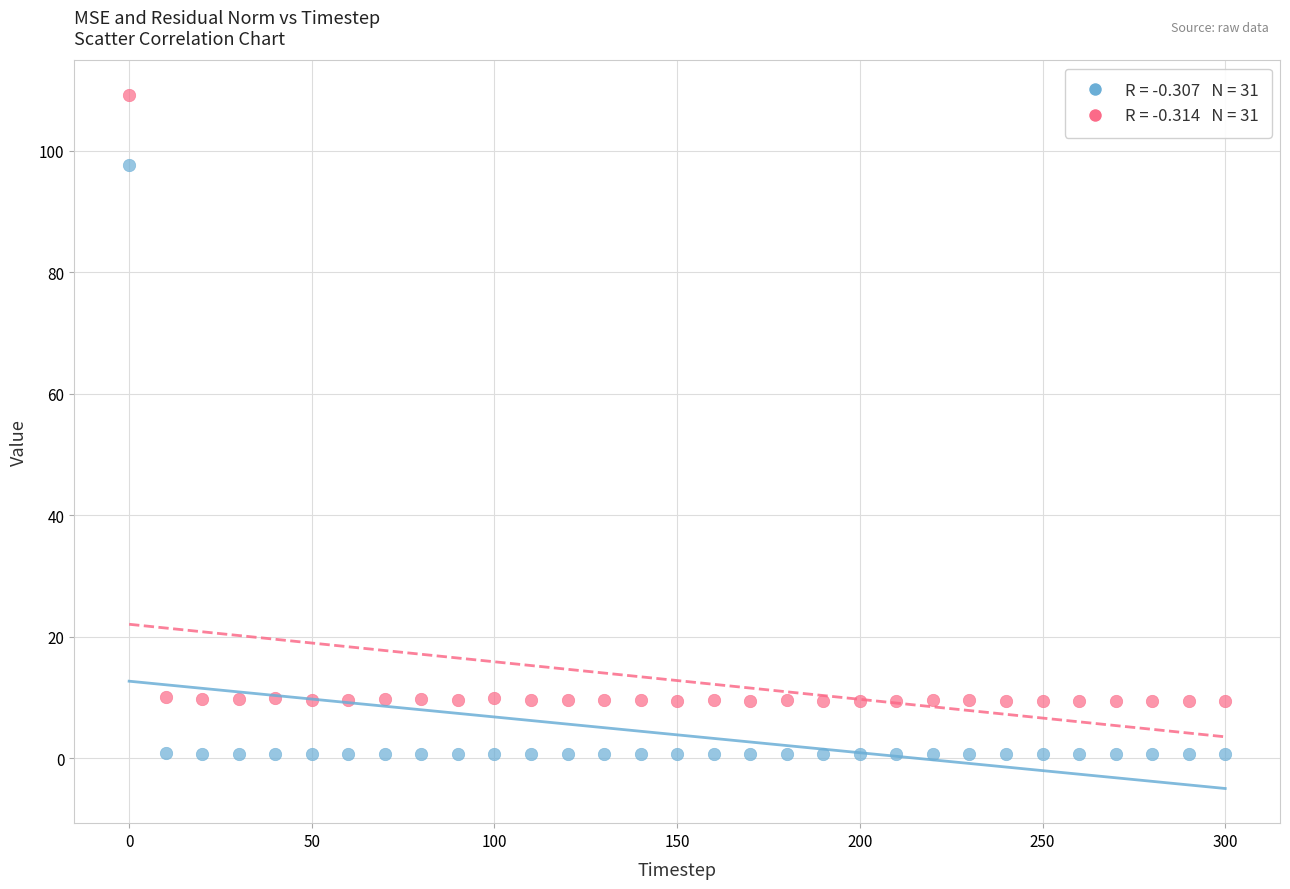

Across all data points, what is the range of X values (max minus min)?

300.0